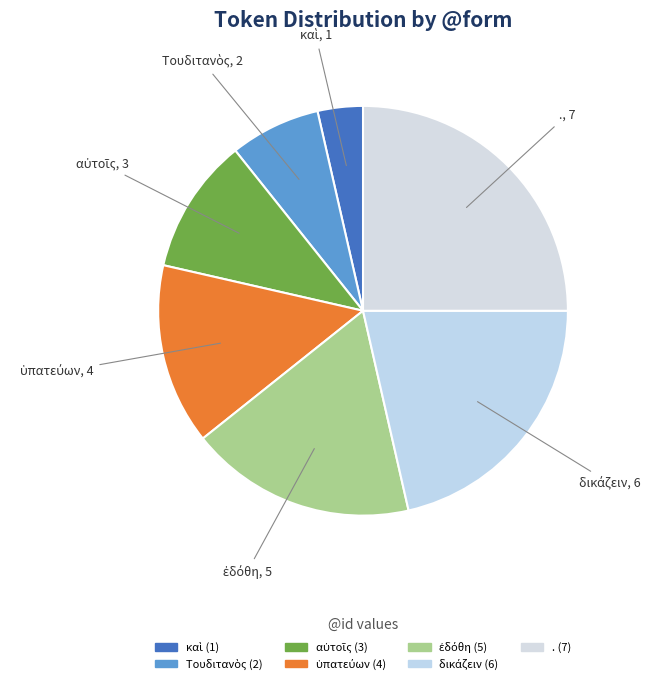

Count the number of slices in the pie.

7